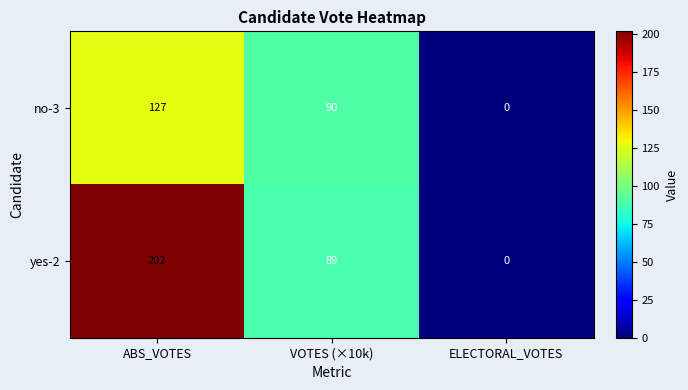

Reading left to right, what are all the values shown in this chart?

no-3: ABS_VOTES=127	VOTES (×10k)=90	ELECTORAL_VOTES=0
yes-2: ABS_VOTES=202	VOTES (×10k)=89	ELECTORAL_VOTES=0